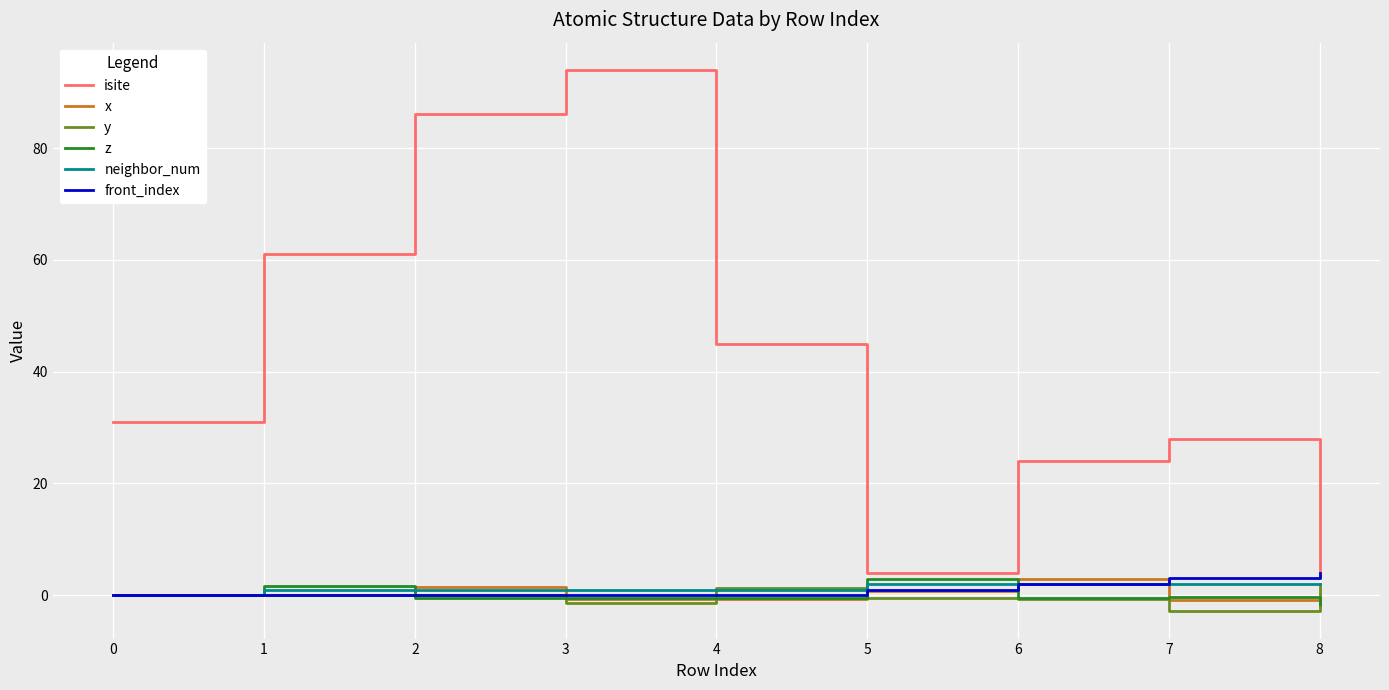

Which label corresponds to the largest value in the chart?

3